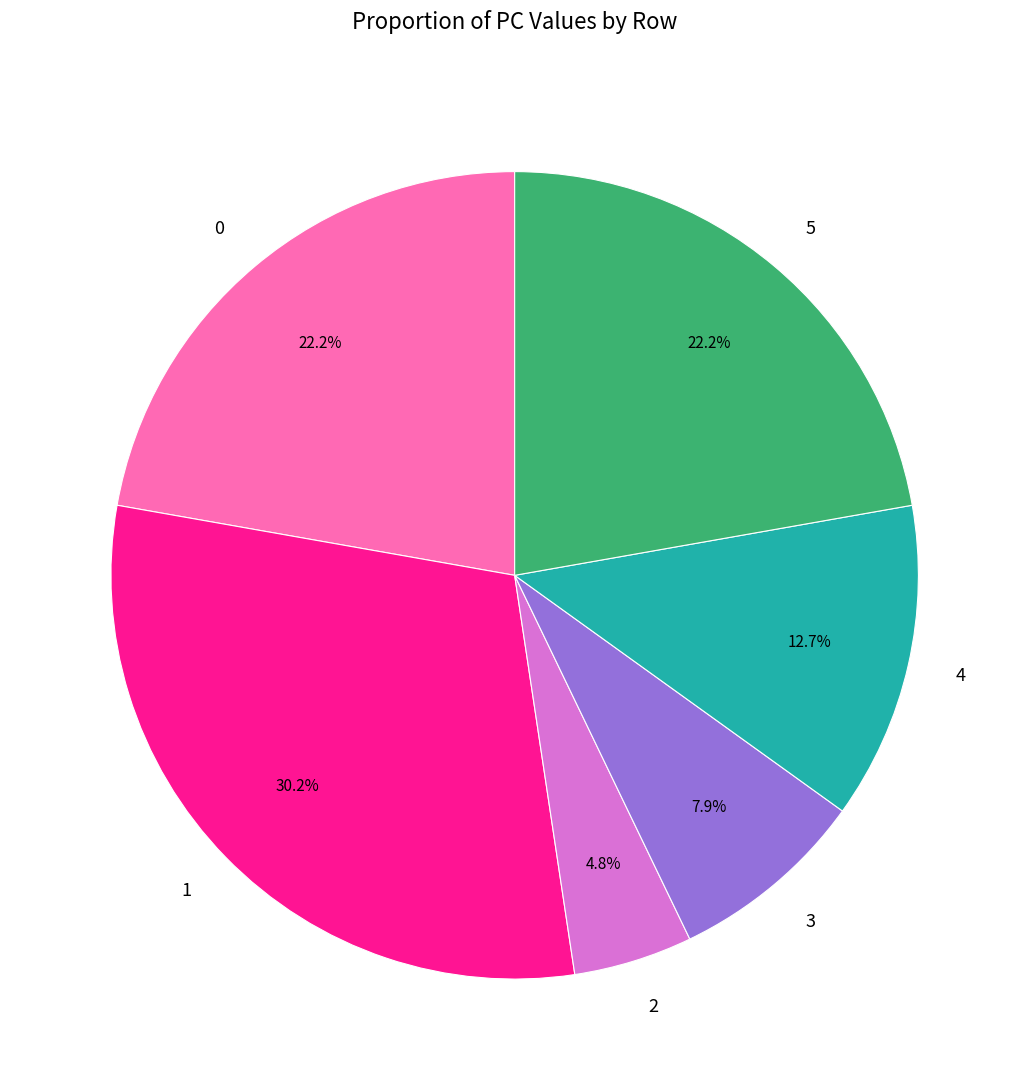

How many slices are in this pie chart?

6